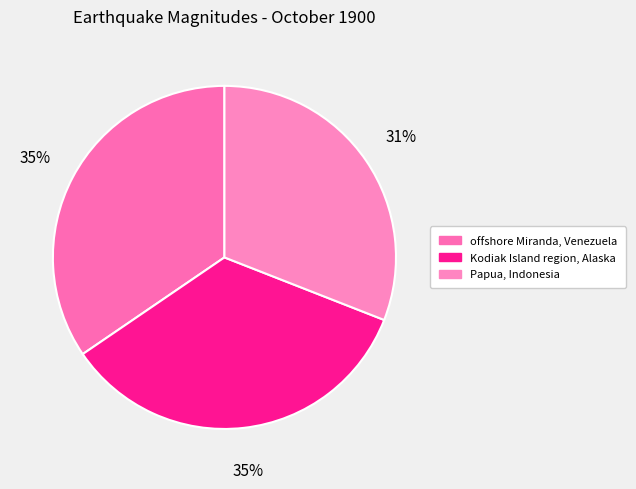

To the nearest percent, what portion does Papua, Indonesia represent?

31%